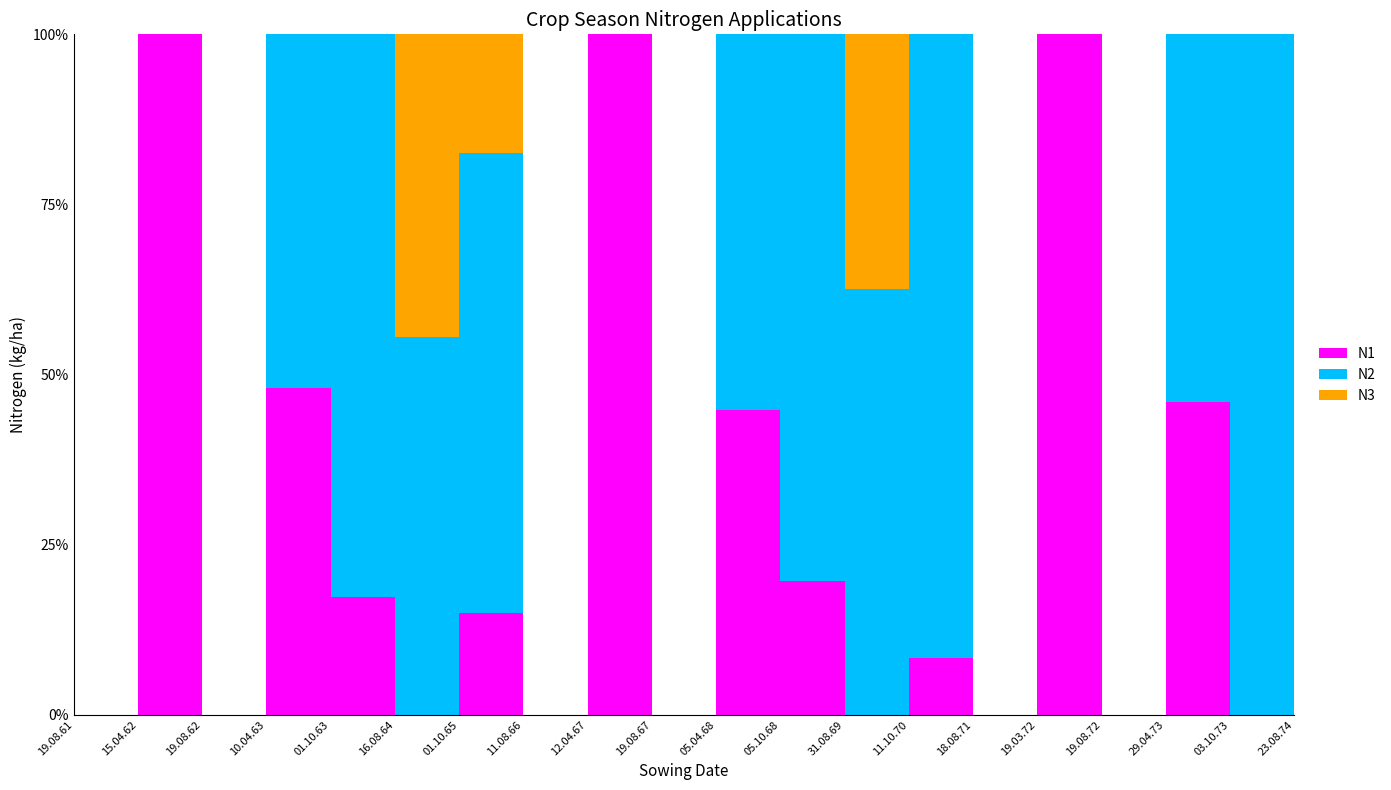

Reading left to right, transcribe all the data shown in this chart.

N1: 19.08.61=0.0	15.04.62=77.8	19.08.62=0.0	10.04.63=85.8	01.10.63=12.5	16.08.64=0.0	01.10.65=13.7	11.08.66=0.0	12.04.67=70.5	19.08.67=0.0	05.04.68=74.5	05.10.68=11.8	31.08.69=0.0	11.10.70=5.1	18.08.71=0.0	19.03.72=64.7	19.08.72=0.0	29.04.73=72.5	03.10.73=0.0	23.08.74=0.0
N2: 19.08.61=0.0	15.04.62=0.0	19.08.62=0.0	10.04.63=93.1	01.10.63=59.5	16.08.64=69.2	01.10.65=62.1	11.08.66=0.0	12.04.67=0.0	19.08.67=0.0	05.04.68=91.6	05.10.68=48.3	31.08.69=69.2	11.10.70=56.2	18.08.71=0.0	19.03.72=0.0	19.08.72=0.0	29.04.73=85.1	03.10.73=51.8	23.08.74=67.3
N3: 19.08.61=0.0	15.04.62=0.0	19.08.62=0.0	10.04.63=0.0	01.10.63=0.0	16.08.64=55.5	01.10.65=16.0	11.08.66=0.0	12.04.67=0.0	19.08.67=0.0	05.04.68=0.0	05.10.68=0.0	31.08.69=41.5	11.10.70=0.0	18.08.71=0.0	19.03.72=0.0	19.08.72=0.0	29.04.73=0.0	03.10.73=0.0	23.08.74=20.1